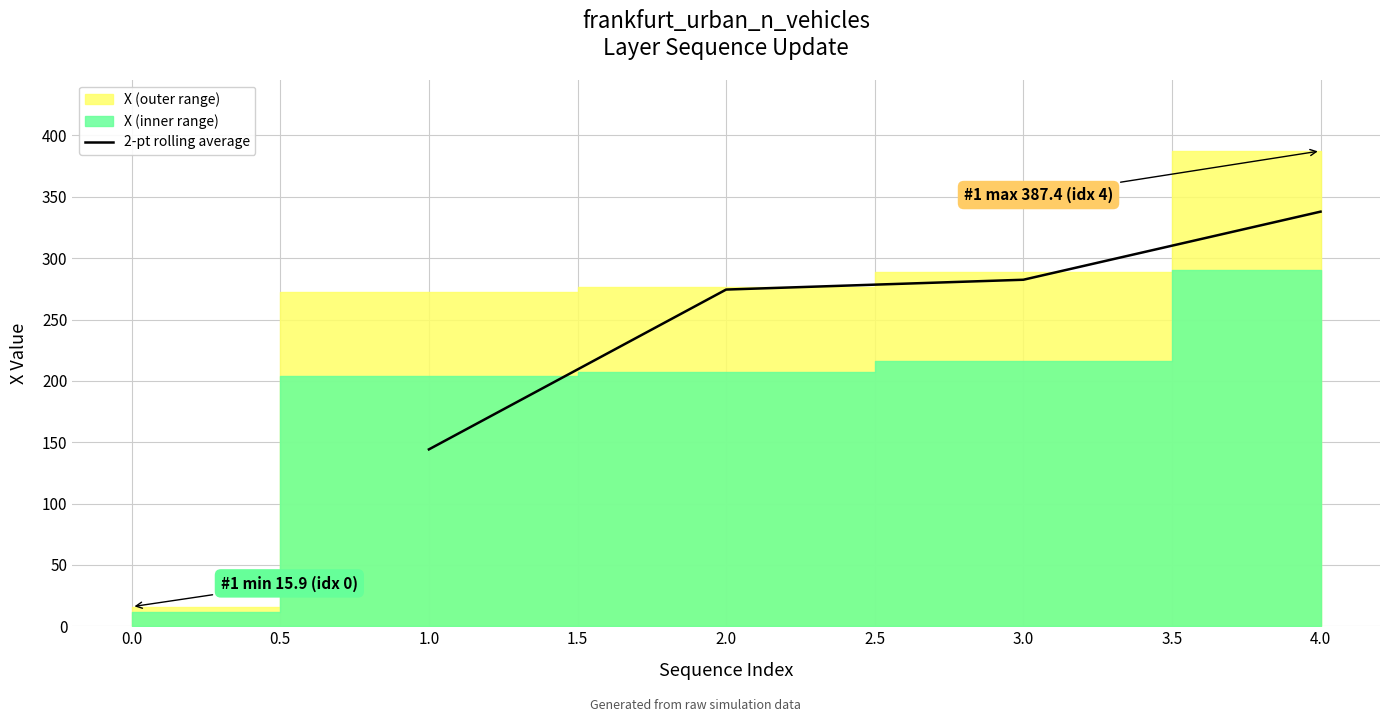

The value of 2-pt rolling average at 2.0 is 69.7. True or false?

False